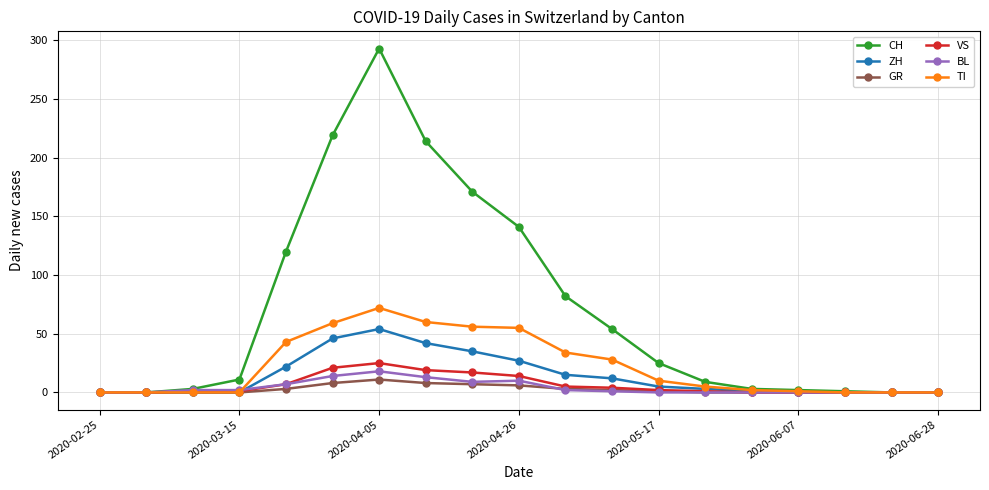

Which series has the largest total across all categories?

CH